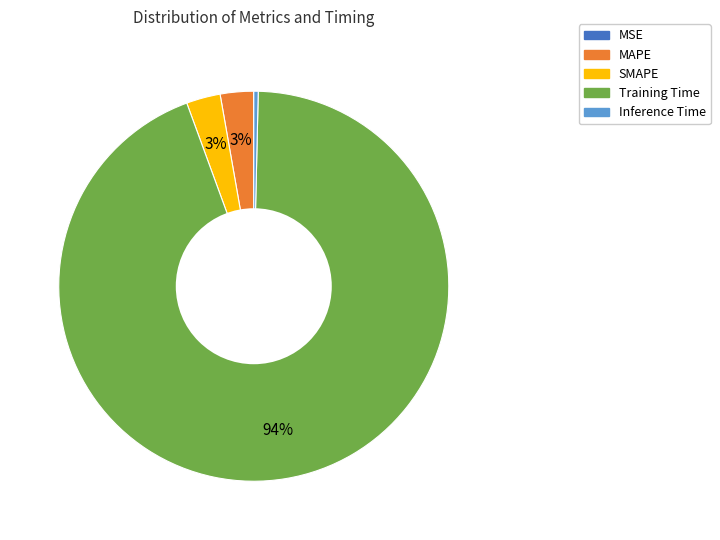

To the nearest percent, what portion does Training Time represent?

94%